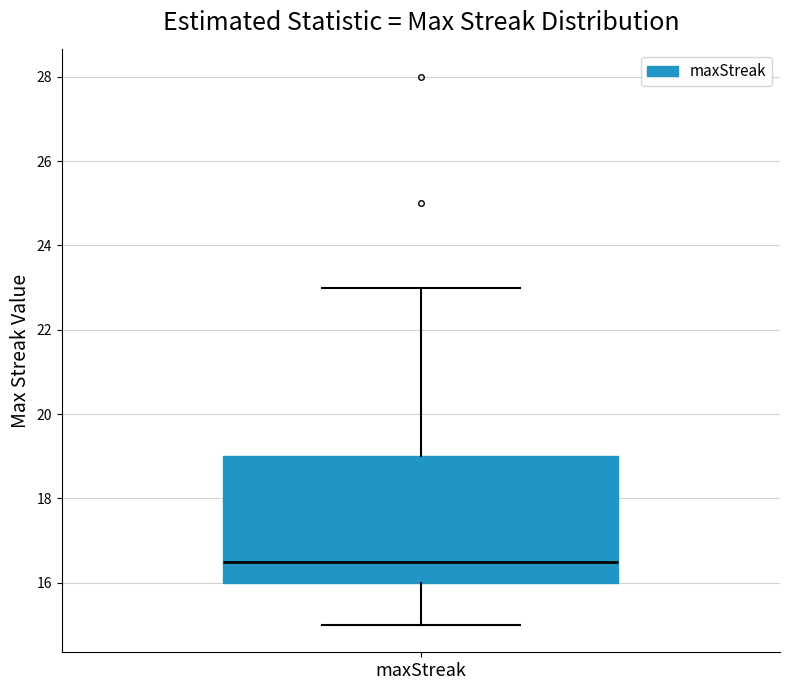

Where does the median line of the box for maxStreak sit on the y-axis? The values are not printed on the chart, so give them approximately, as read against the axis.

16.6